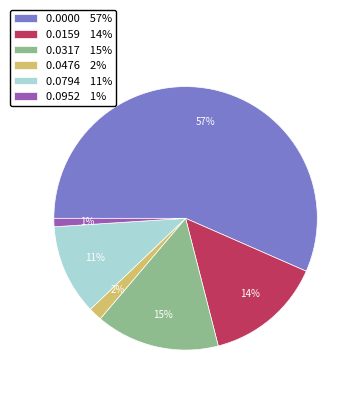

Do 0.0317 15% and 0.0159 14% together represent more than half of the pie?

No